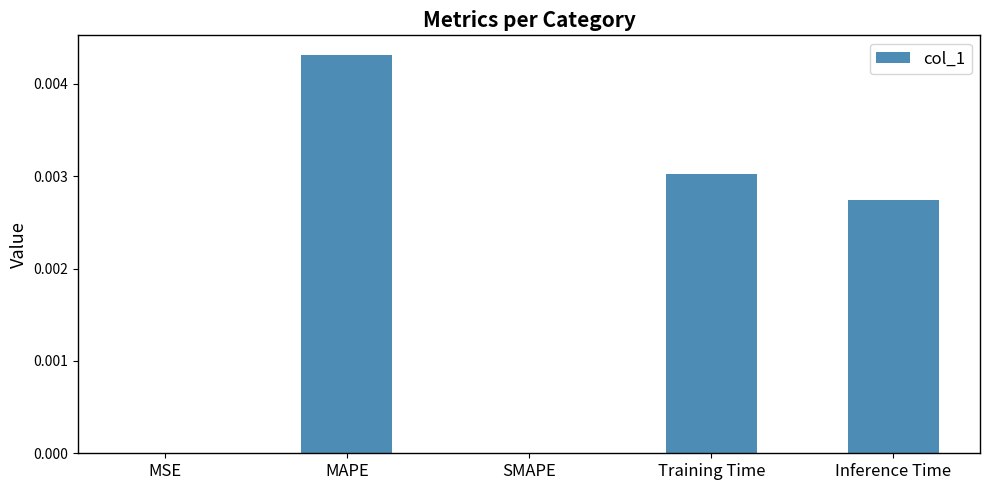

Between MAPE and MSE, which is larger?

MAPE